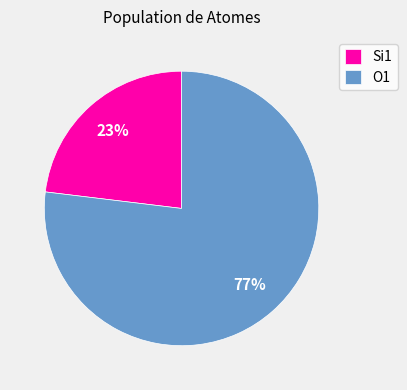

To the nearest percent, what is the combined percentage of O1 and Si1?

100%